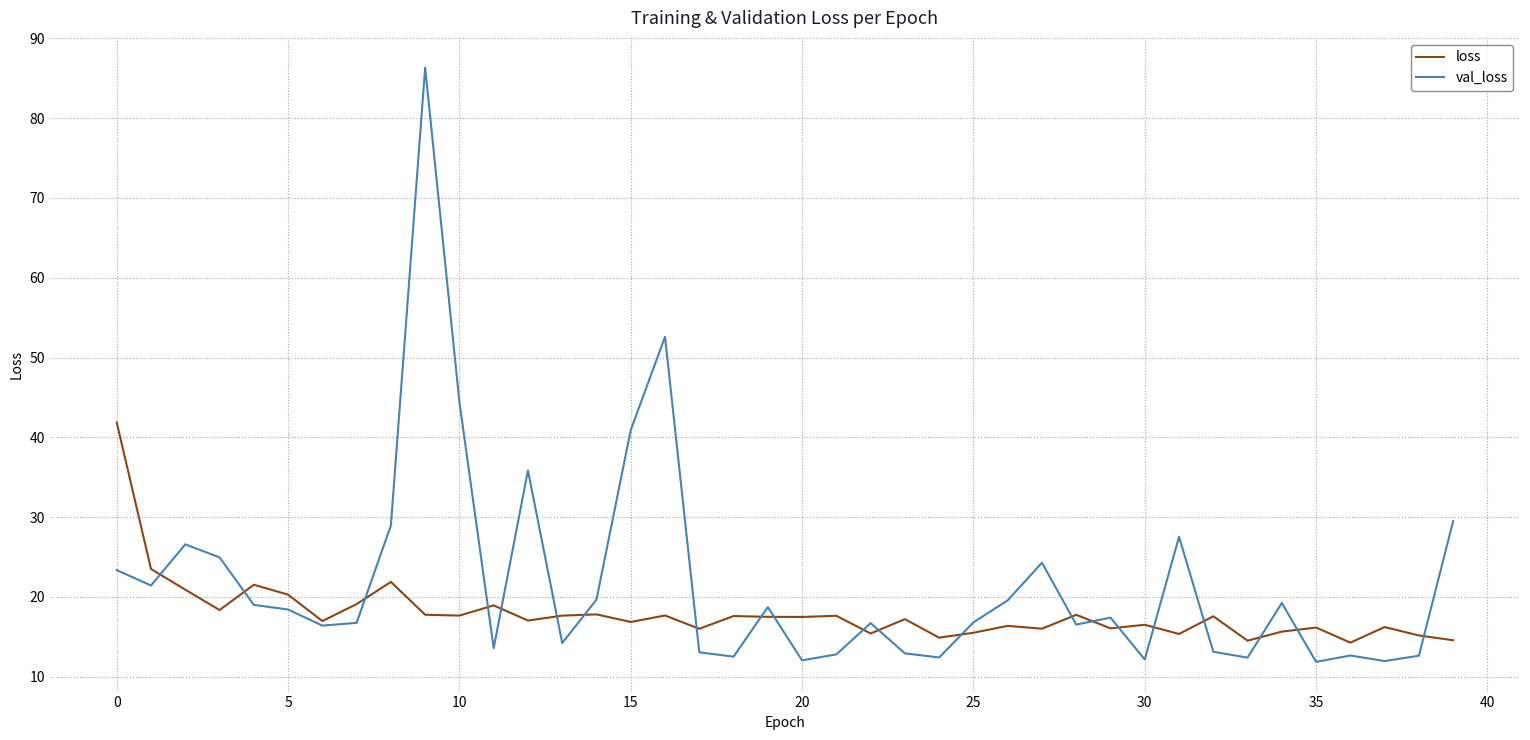

What is the minimum value for val_loss?

11.8